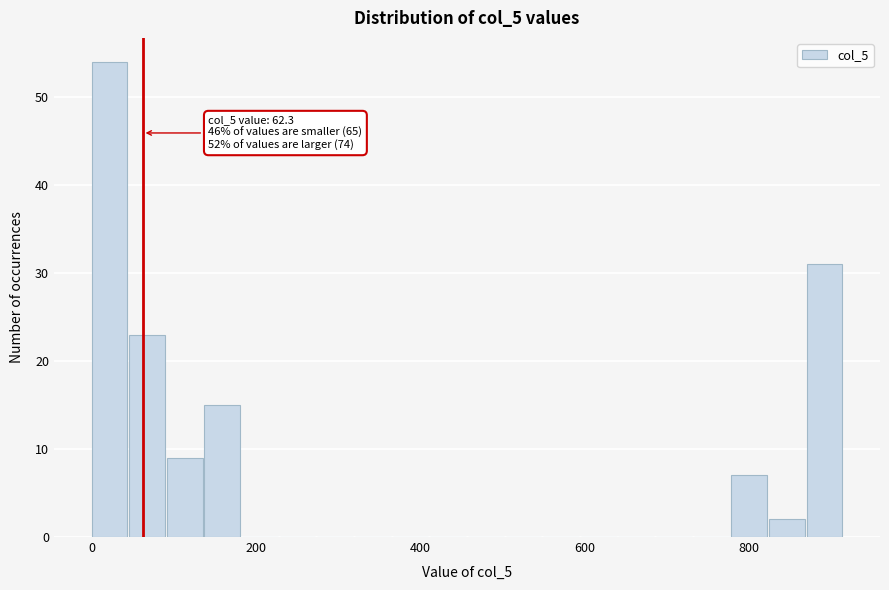

Read against the x-axis, roughly where is the centre of the tallest bar?

20